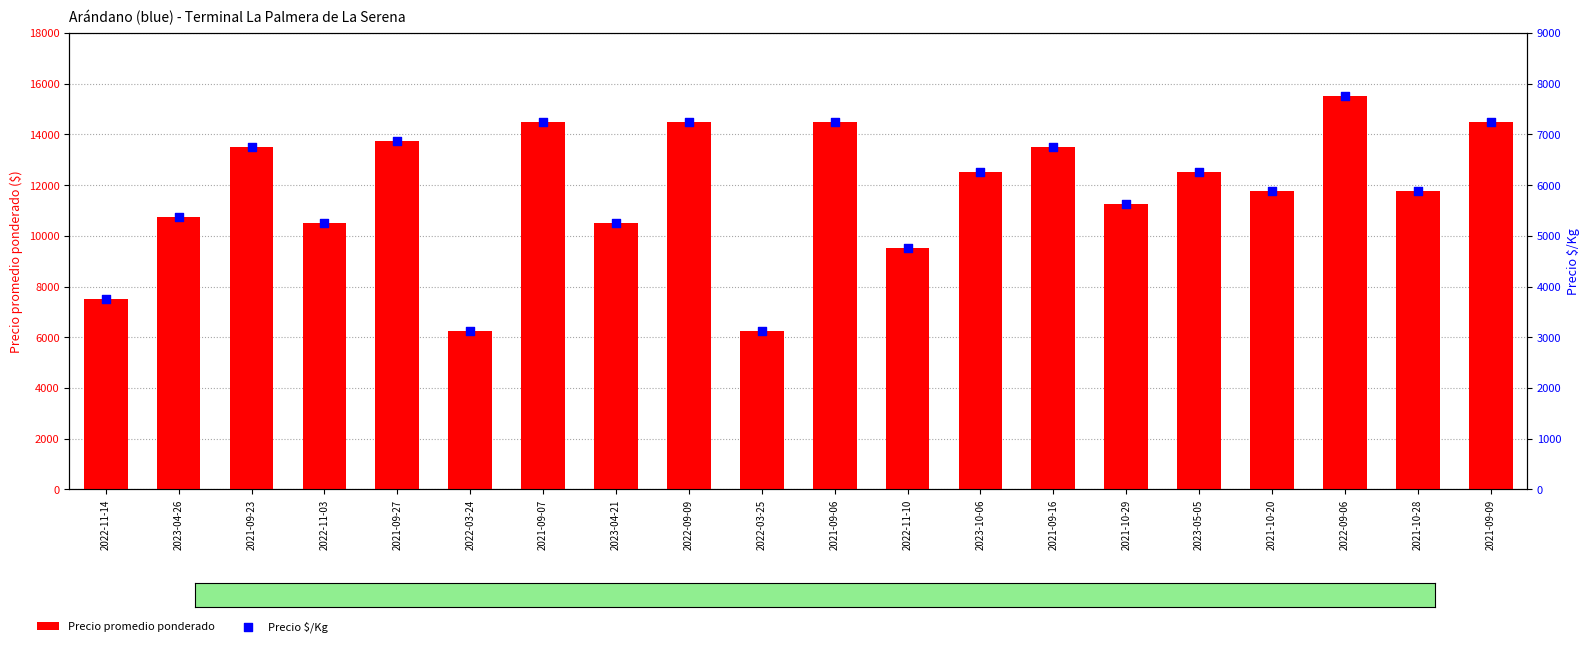

At which category is the sum across all series the highest?

2022-09-06